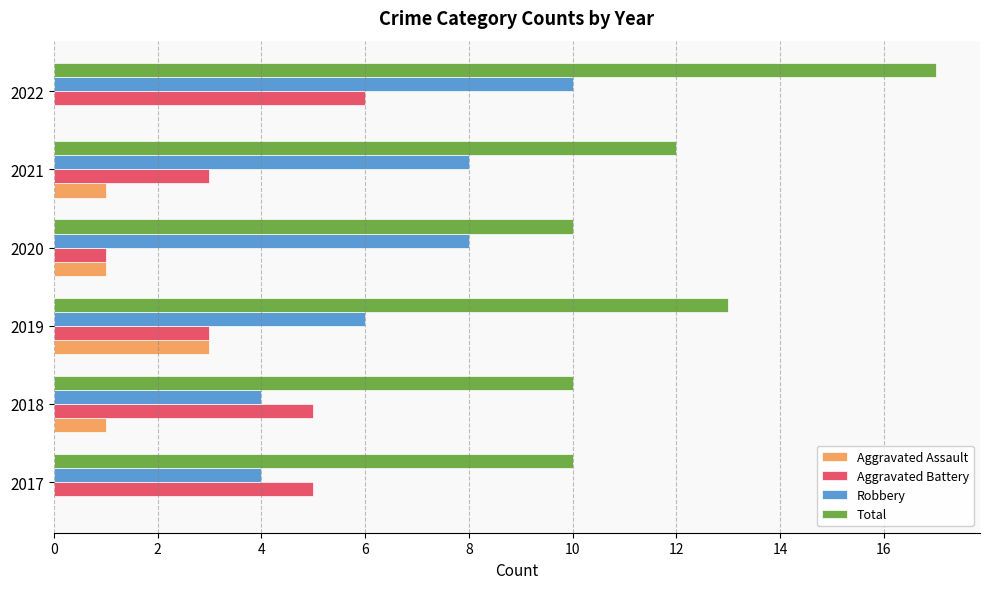

Is the value of Aggravated Assault at 2020 greater than the value of Total at 2019?

No